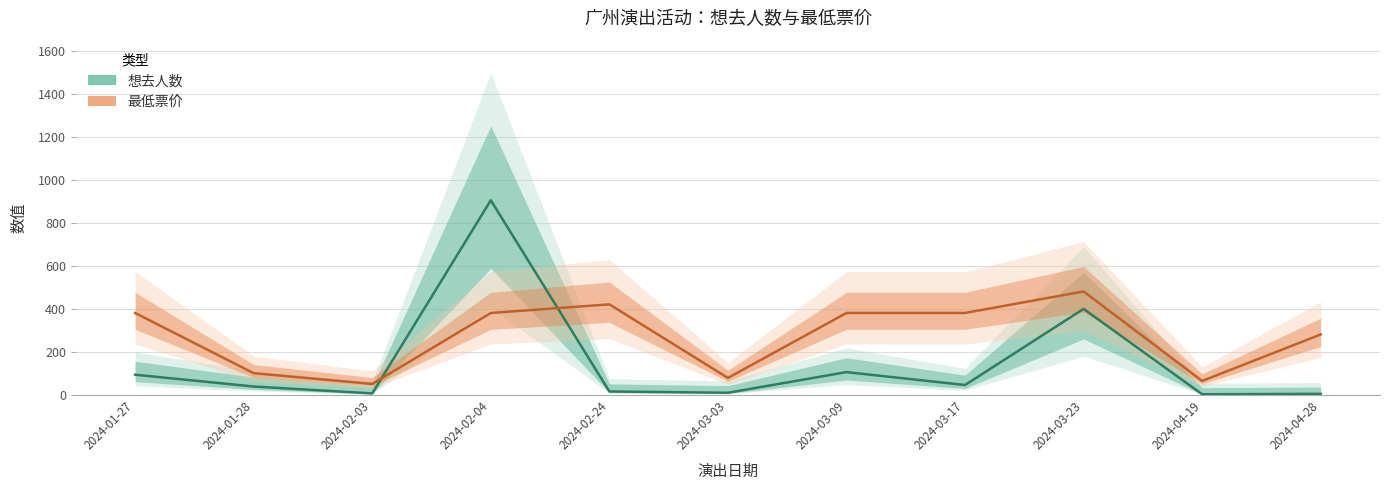

What are all the series names shown in the legend?

想去人数, 最低票价